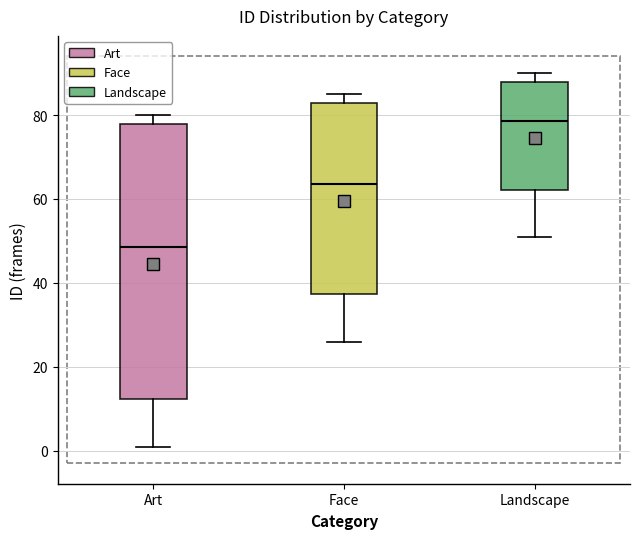

Where does the lower whisker of the box for Landscape end on the y-axis? The values are not printed on the chart, so give them approximately, as read against the axis.

52